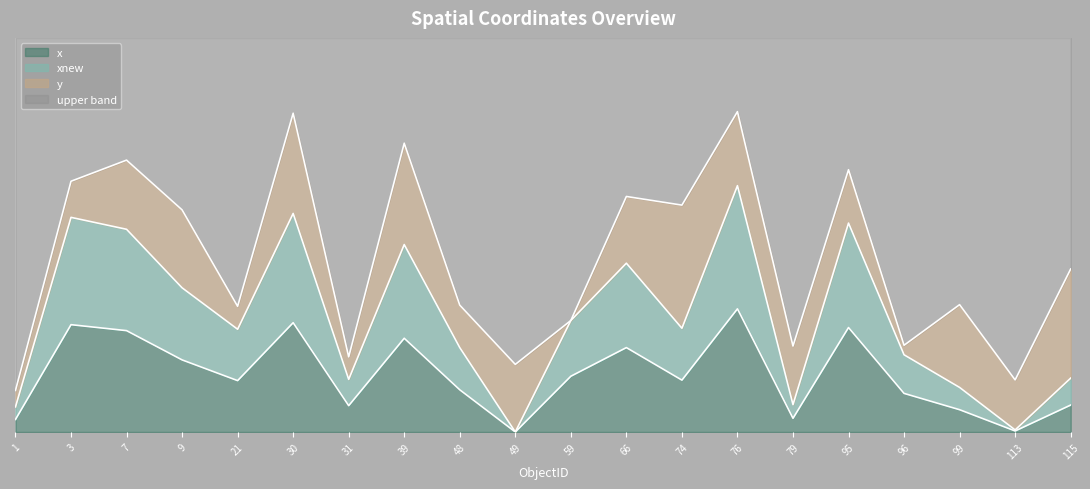

True or false: x and xnew intersect in this chart.

False